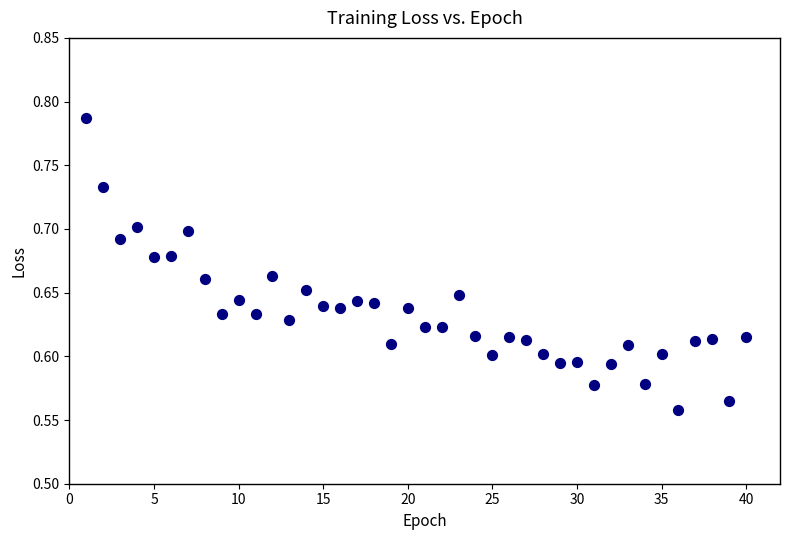

What is the range of X values (max minus min)?

39.0